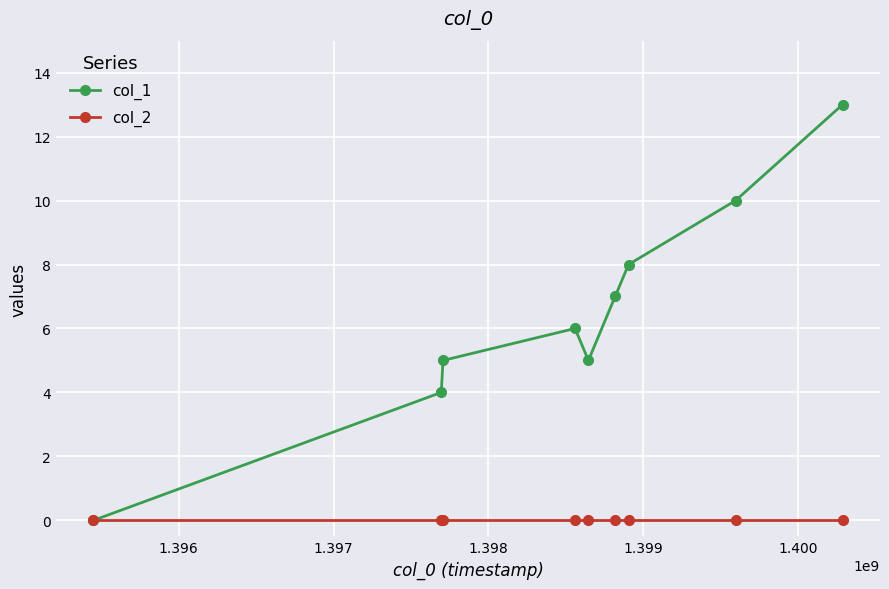

Which series has the largest total across all categories?

col_1